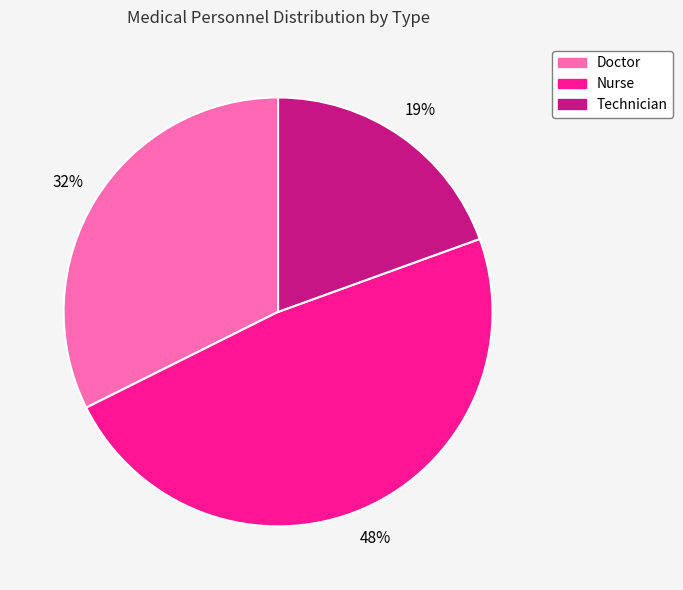

How many segments does this pie chart have?

3